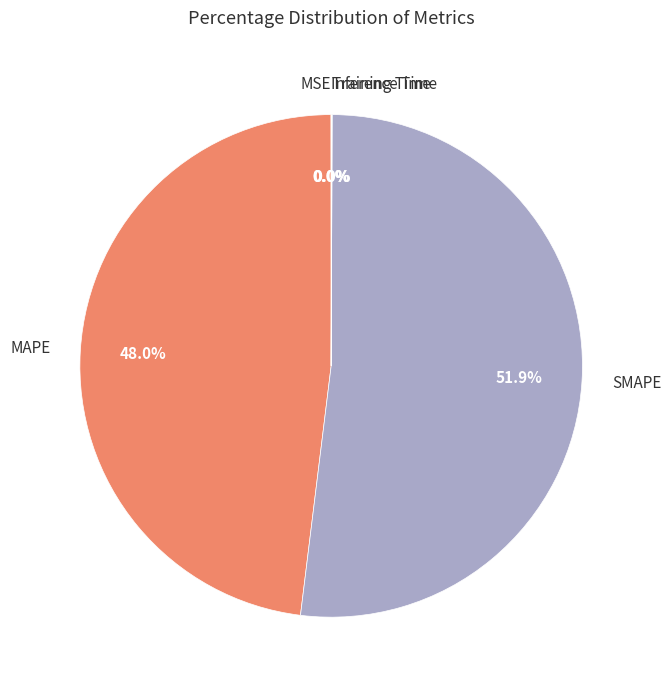

Which slice represents more than half of the pie?

SMAPE